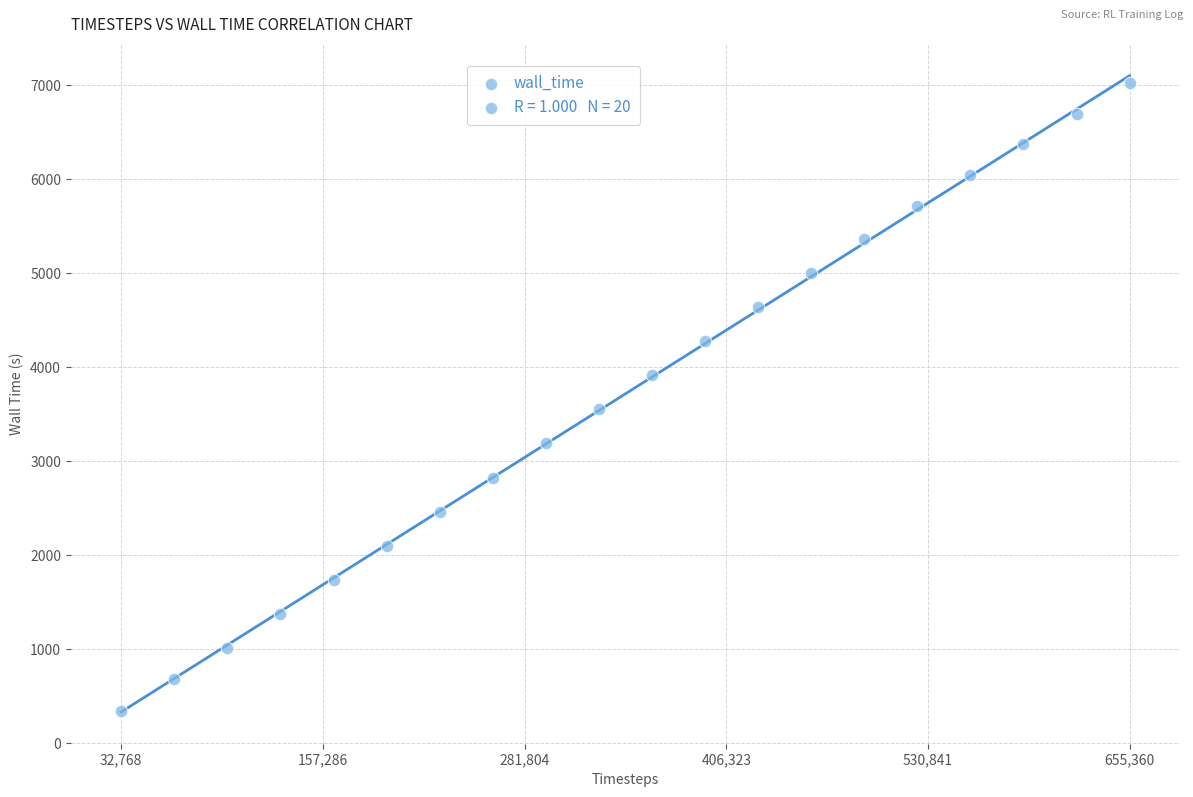

What Y value in the scatter plot is closest to 3682?

3559.8